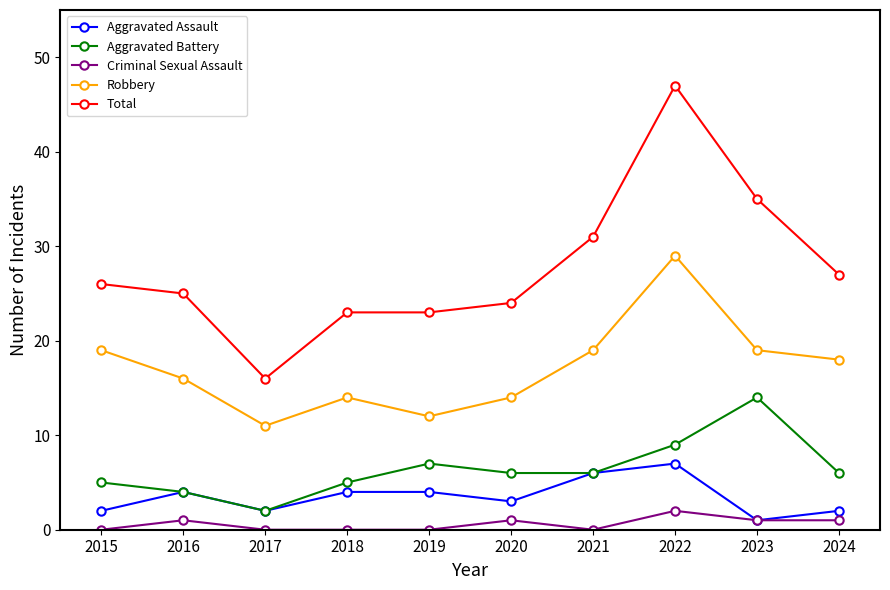

True or false: Robbery and Aggravated Assault cross at least once.

False